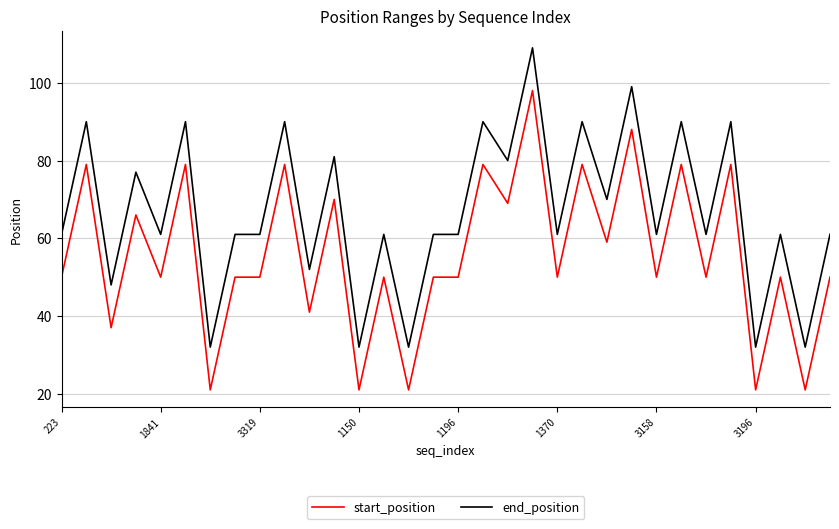

List the series in order of their overall mean, lowest first.

start_position, end_position